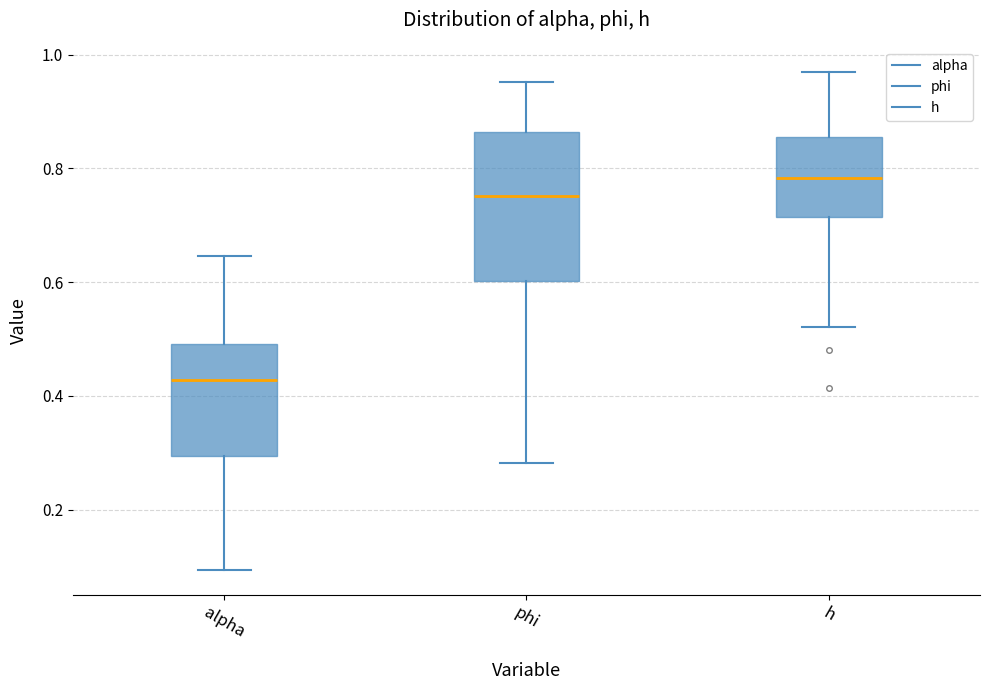

Where does the median line of the box for h sit on the y-axis? The values are not printed on the chart, so give them approximately, as read against the axis.

0.78